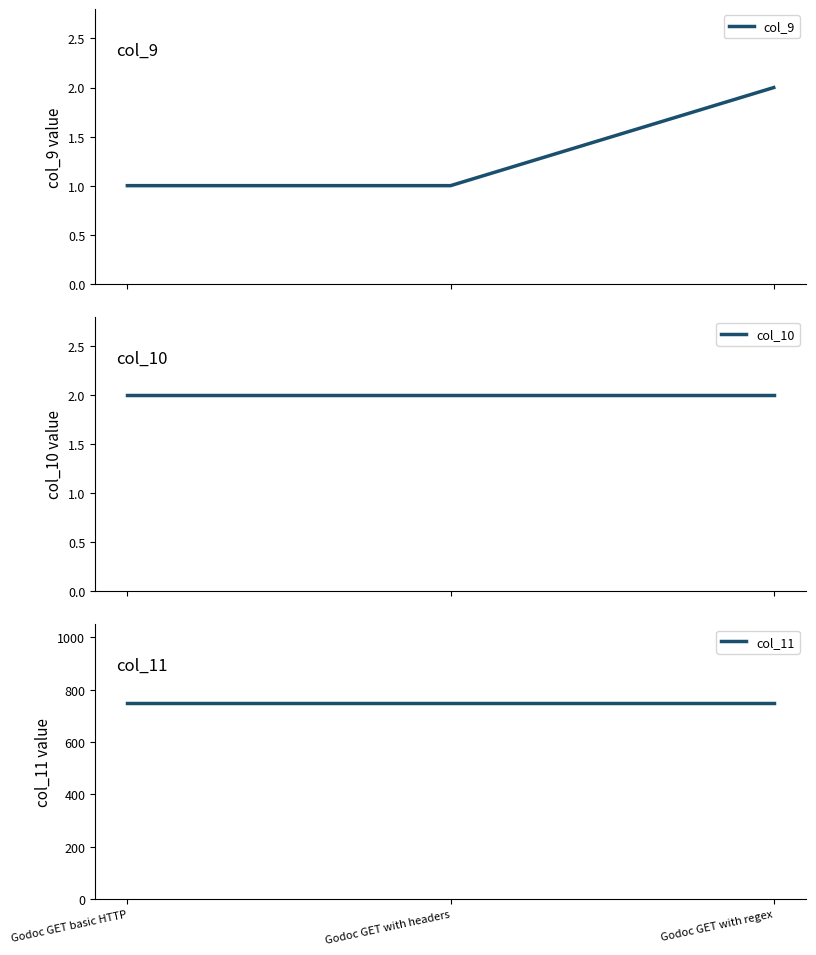

Which series has the widest spread of values?

col_9